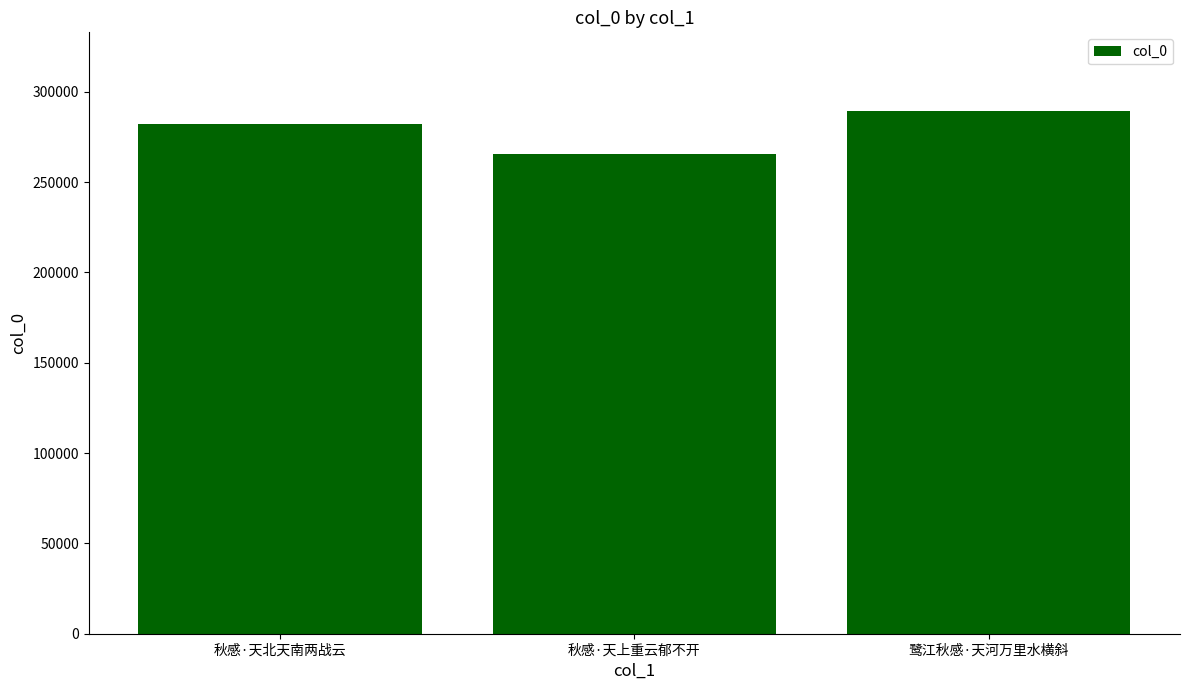

Rank the categories by value from lowest to highest.

秋感·天上重云郁不开, 秋感·天北天南两战云, 鹭江秋感·天河万里水横斜